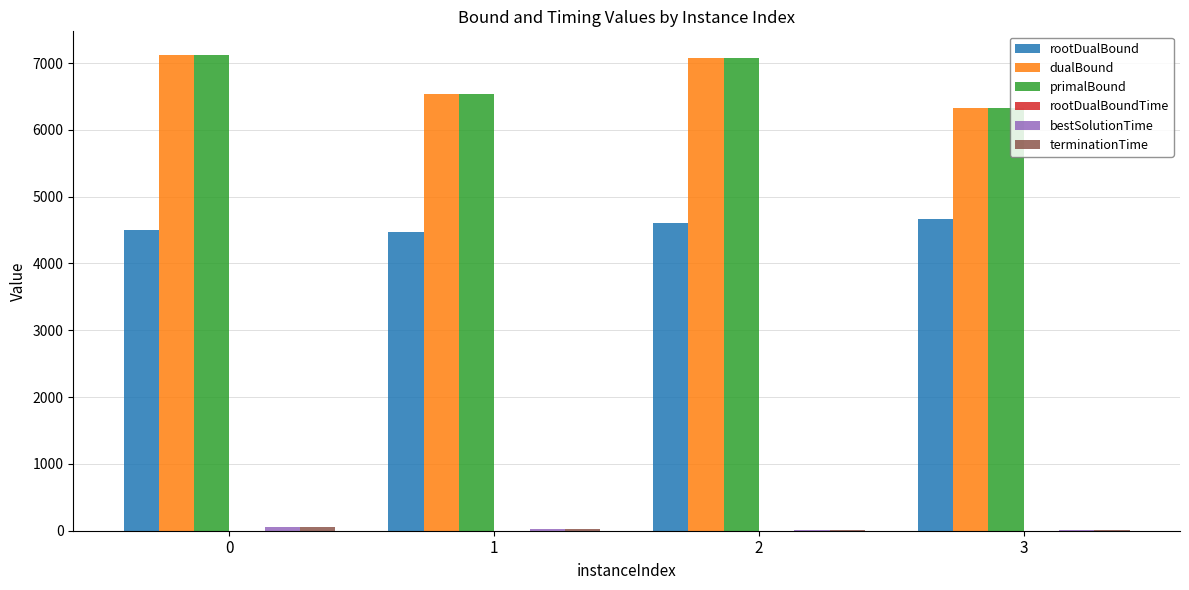

What is the greatest value displayed?

7118.5